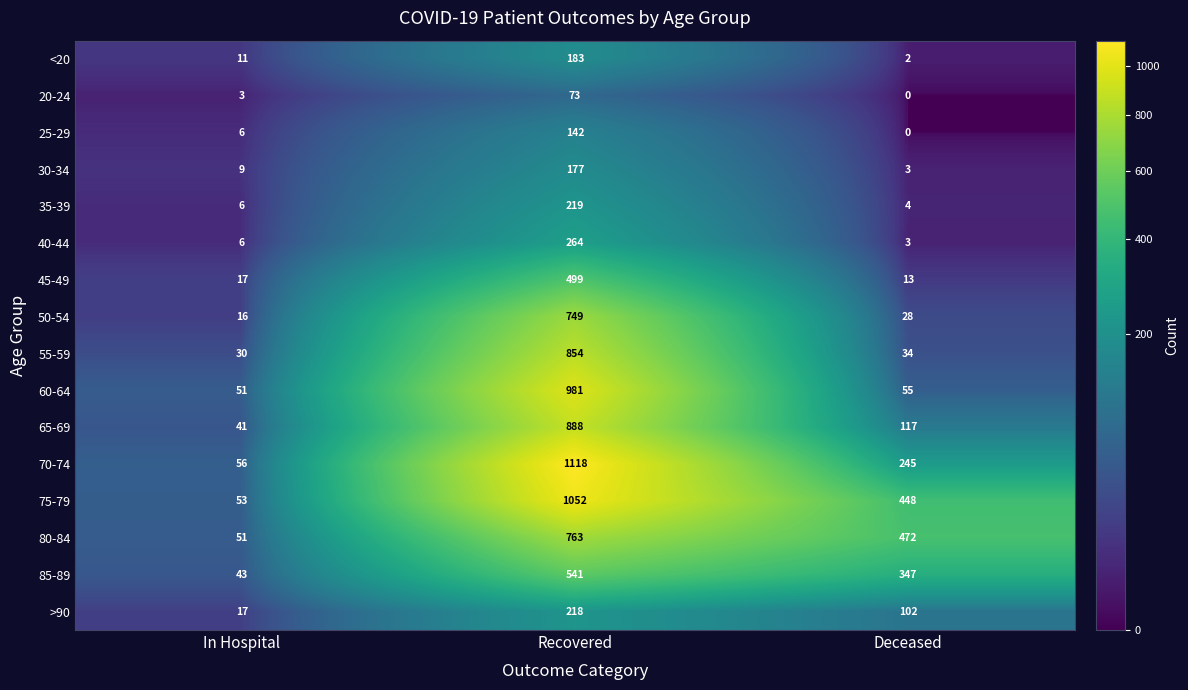

Rank the series by their maximum value, from lowest to highest.

20-24, 25-29, 30-34, <20, >90, 35-39, 40-44, 45-49, 85-89, 50-54, 80-84, 55-59, 65-69, 60-64, 75-79, 70-74